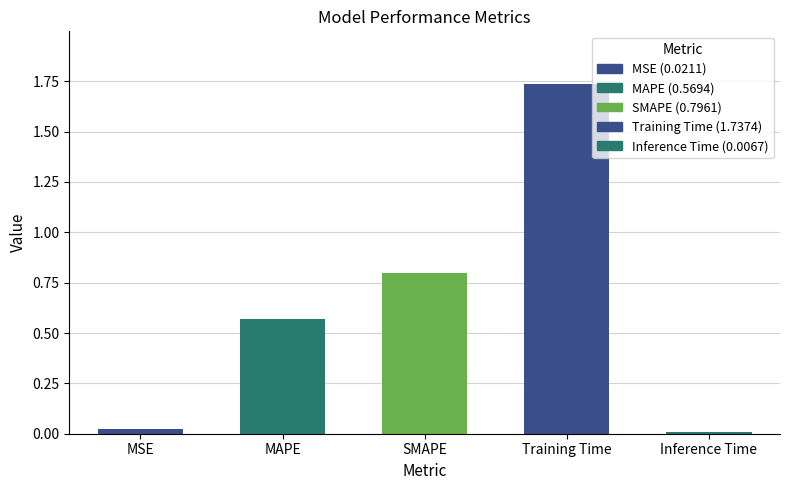

What is the sum of the values at SMAPE and MSE?

0.8